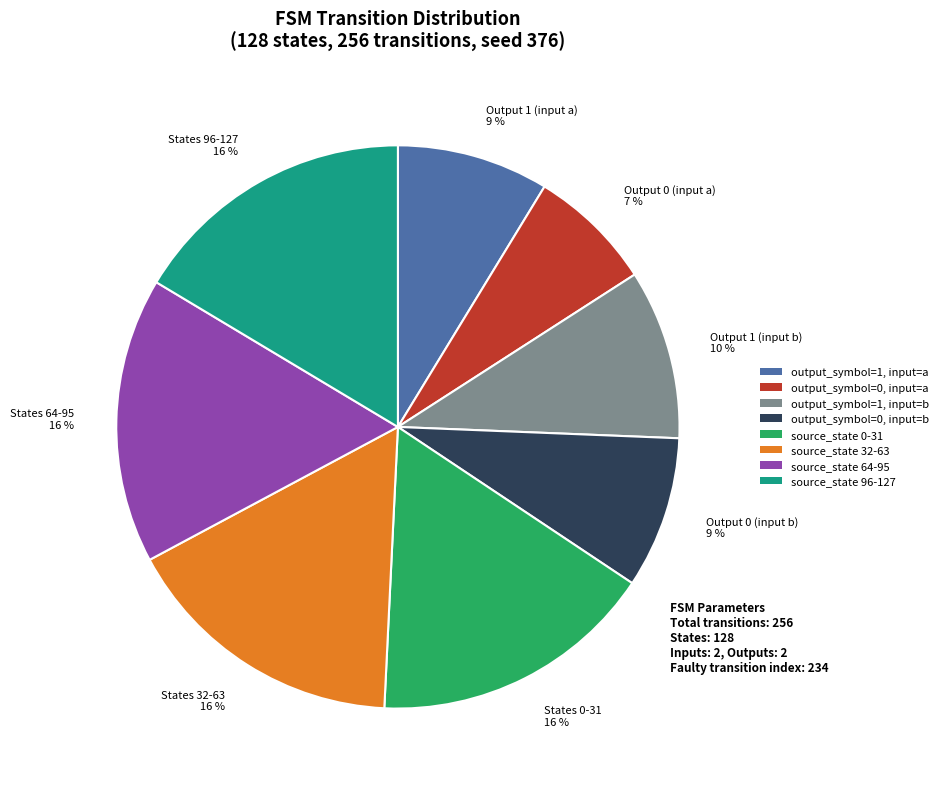

Do Output 0 (input a) 7 % and States 0-31 16 % together represent more than half of the pie?

No